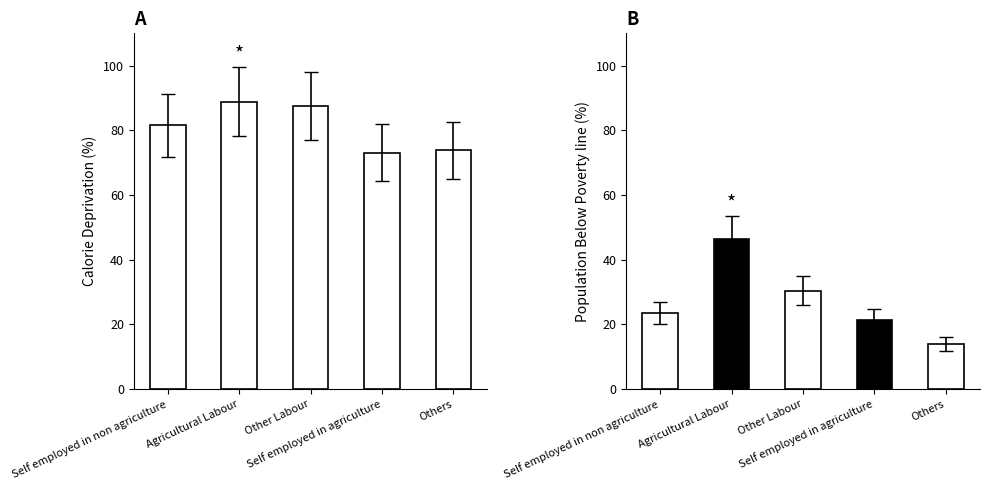

How many data points are less than 81?

2